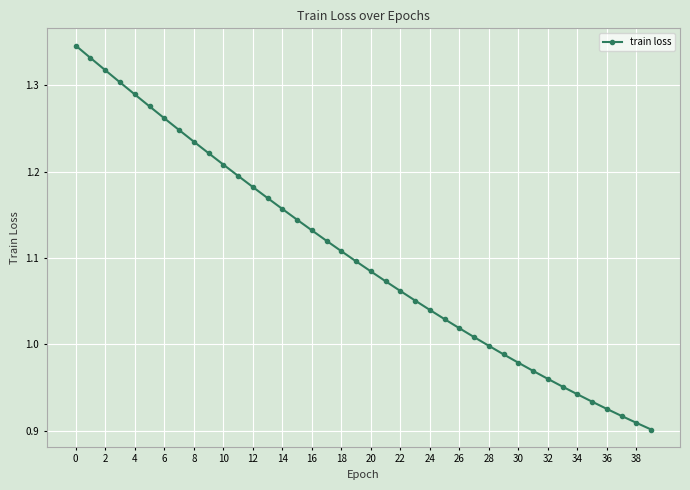

What is the sum of all values?

44.1